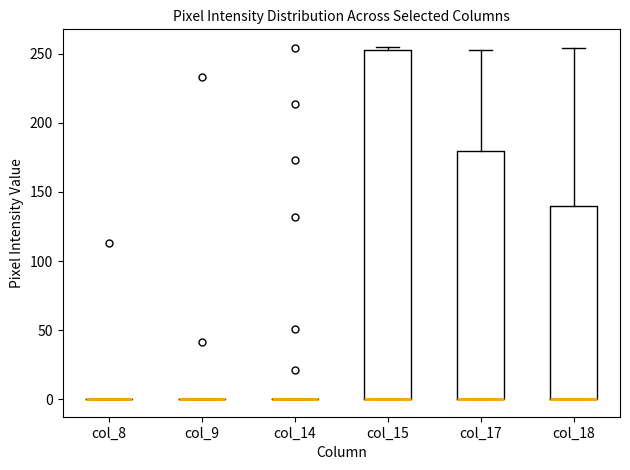

Reading left to right, transcribe this box plot: for each box, give where its median line is, the range the box spans, and where its two whiskers end, as read against the y-axis. The values are not printed on the chart, so give them approximately, as read against the axis.

col_8: box collapsed to a line at 0, whiskers 0 to 0
col_9: box collapsed to a line at 0, whiskers 0 to 0
col_14: box collapsed to a line at 0, whiskers 0 to 0
col_15: median 0 (drawn on the box's lower edge), box 0 to 255, whiskers 0 to 255 (just above the box's upper edge)
col_17: median 0 (drawn on the box's lower edge), box 0 to 180, whiskers 0 to 255
col_18: median 0 (drawn on the box's lower edge), box 0 to 140, whiskers 0 to 255